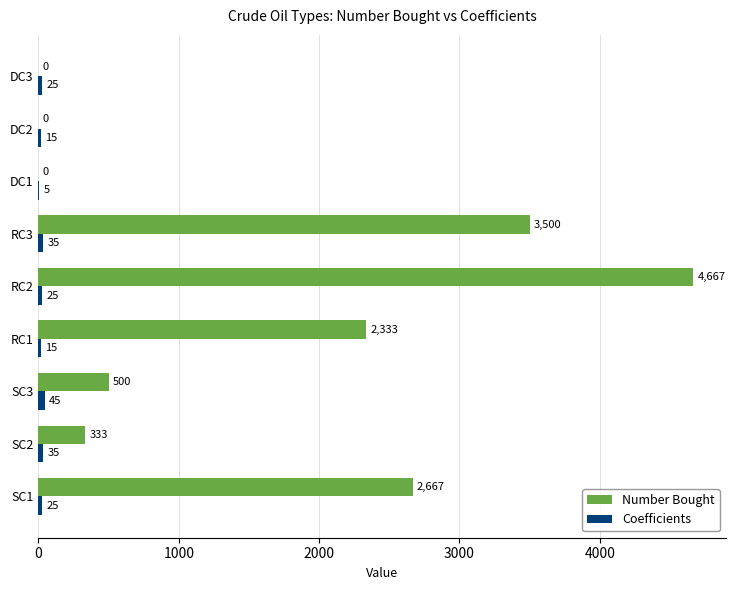

The Number Bought series shows 530.1 at SC2. True or false?

False